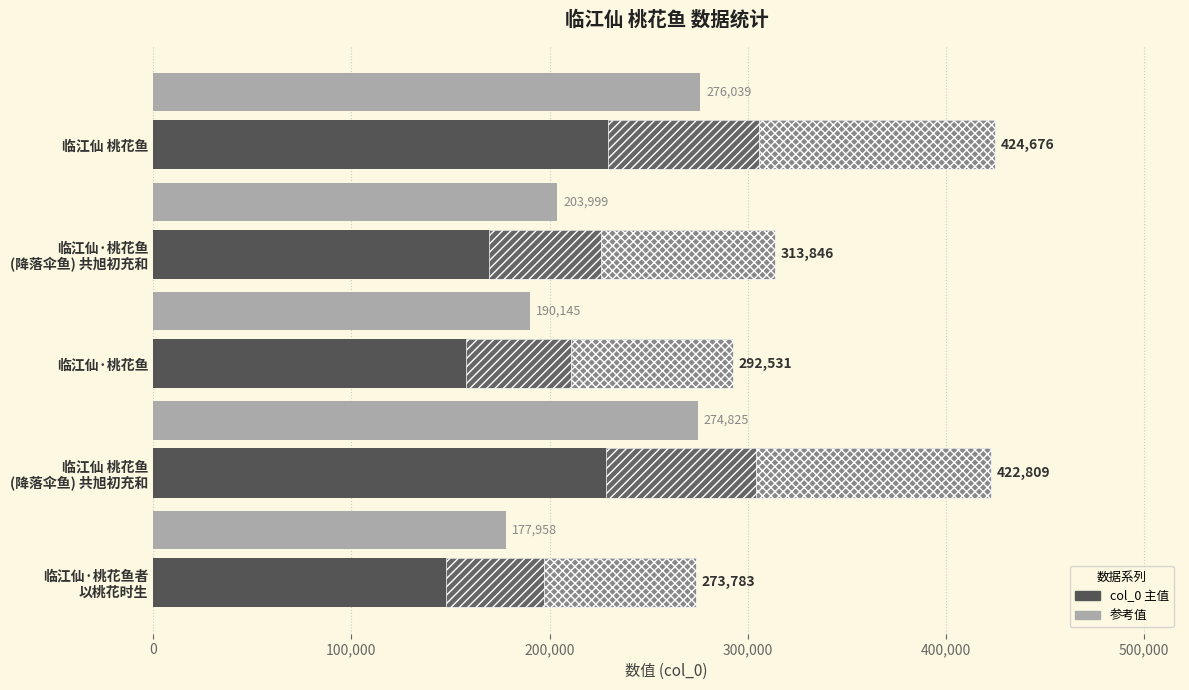

Reading left to right, extract all data points from this chart.

col_0: 0=424676.0	100,000=313846.0	200,000=292531.0	300,000=422809.0	400,000=273783.0
col_0 (reference): 0=276039.4	100,000=203999.9	200,000=190145.1	300,000=274825.9	400,000=177959.0